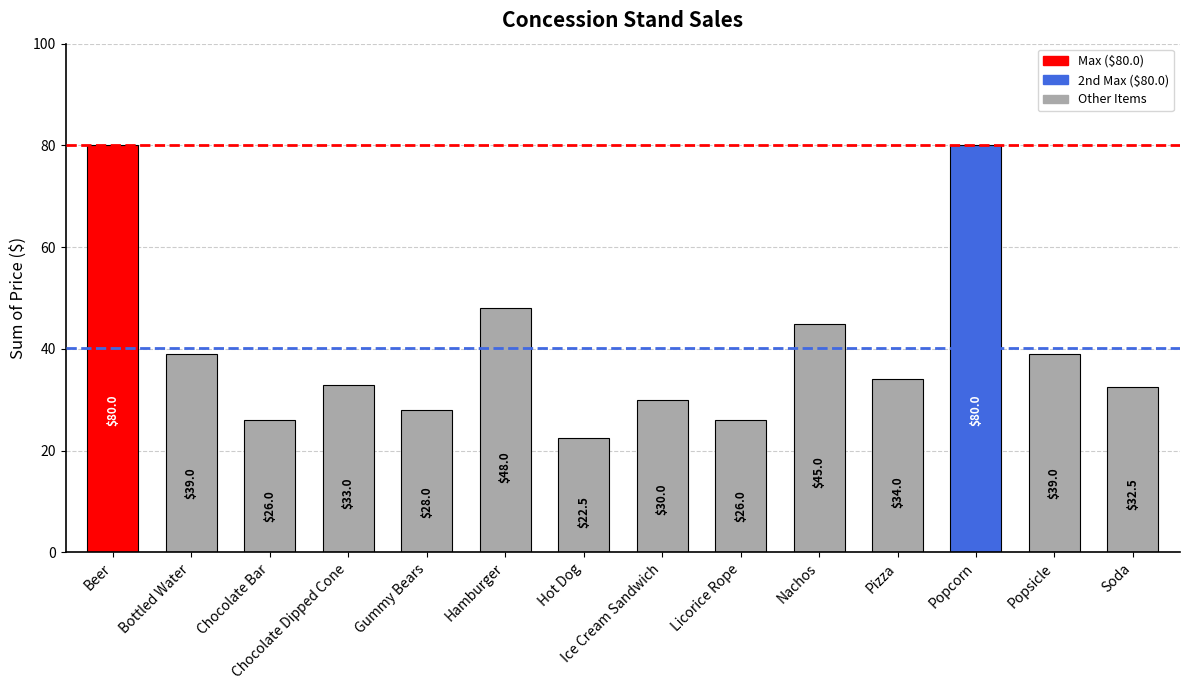

True or false: the data shows 80.0 at Popcorn.

True